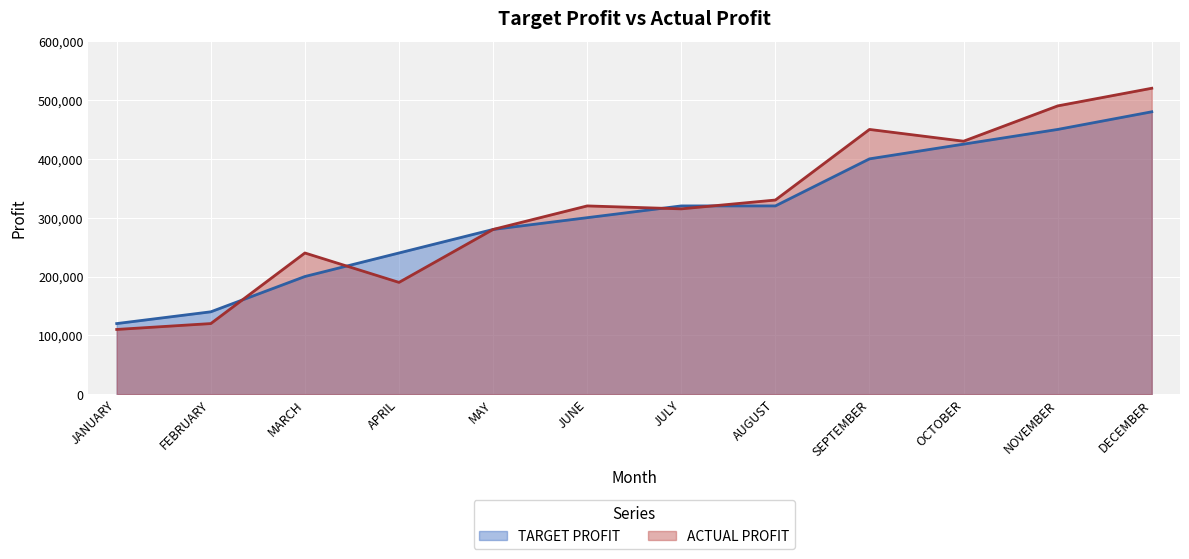

What is the spread (max minus min) of values at JULY?

5000